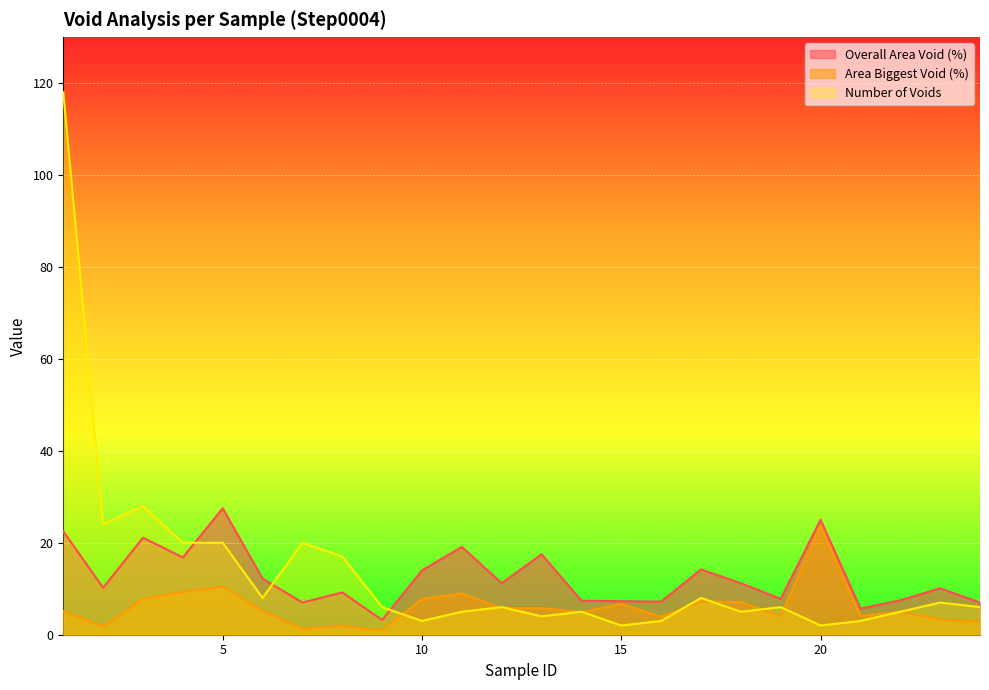

Which series has the largest total across all categories?

Number of Voids